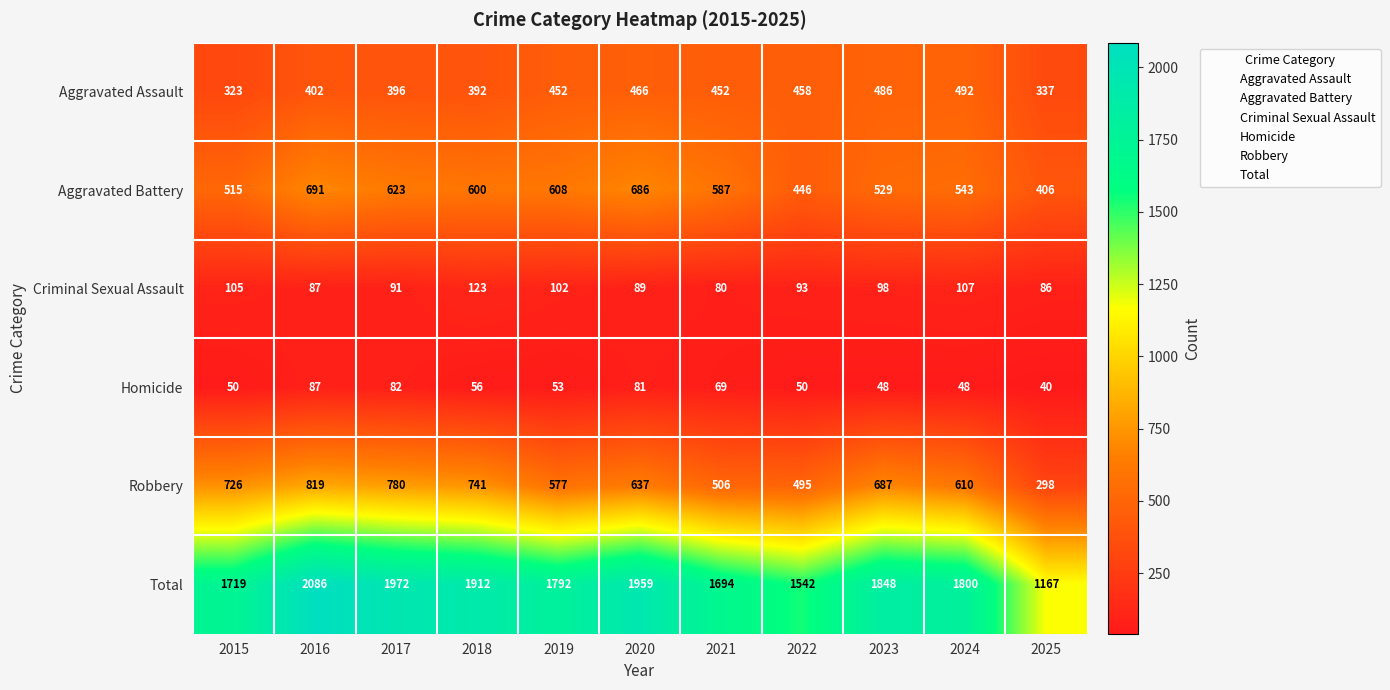

What is the difference between the Robbery values at 2025 and 2019?

279